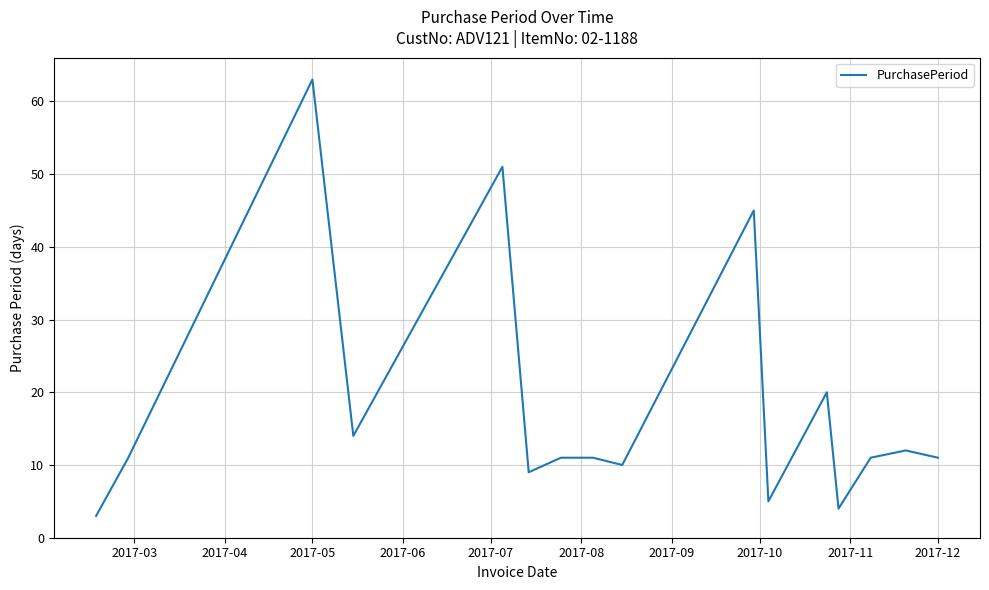

What is the difference between the maximum and minimum values?

60